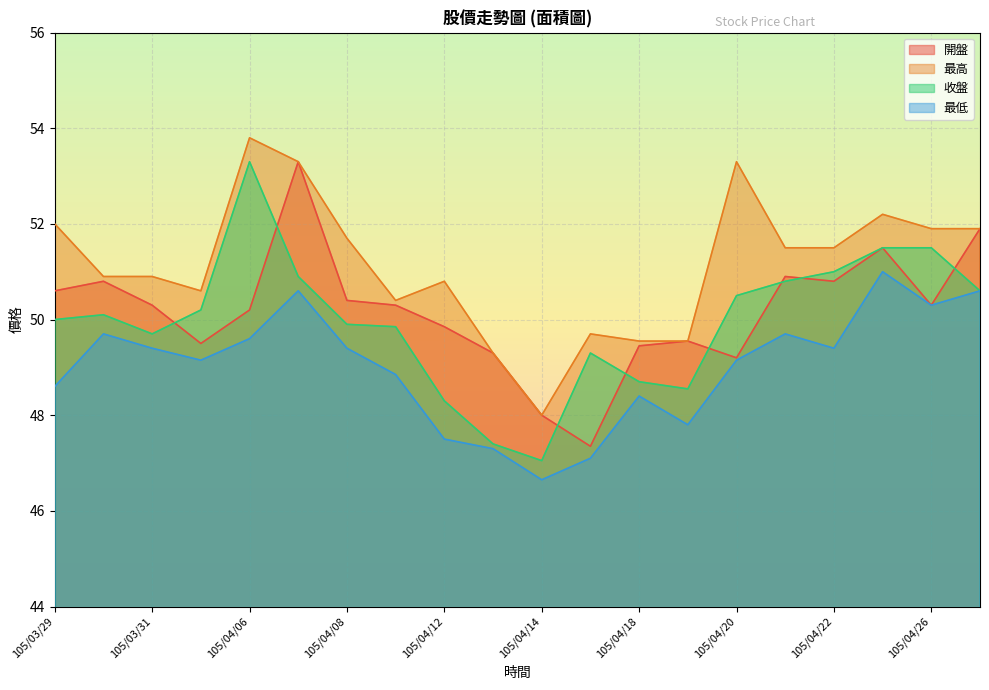

What is the label of the 11th point from the right?

105/04/13